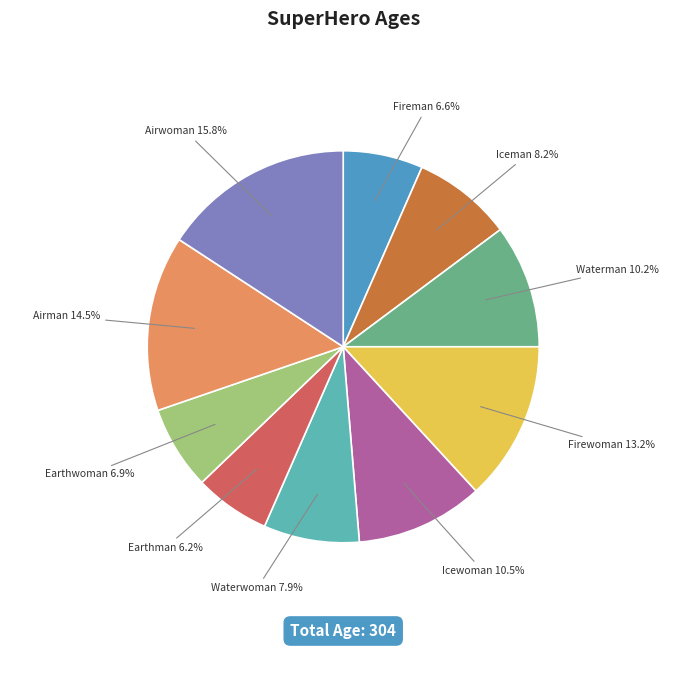

True or false: Earthman accounts for 6% of the total.

True